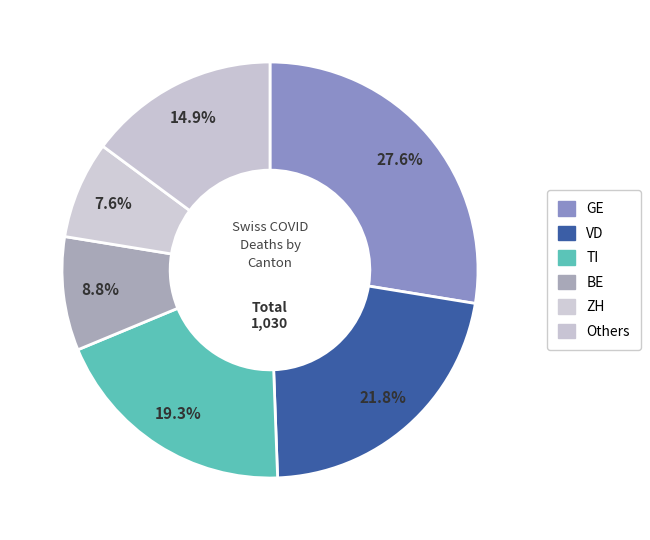

How many slices are in this pie chart?

6